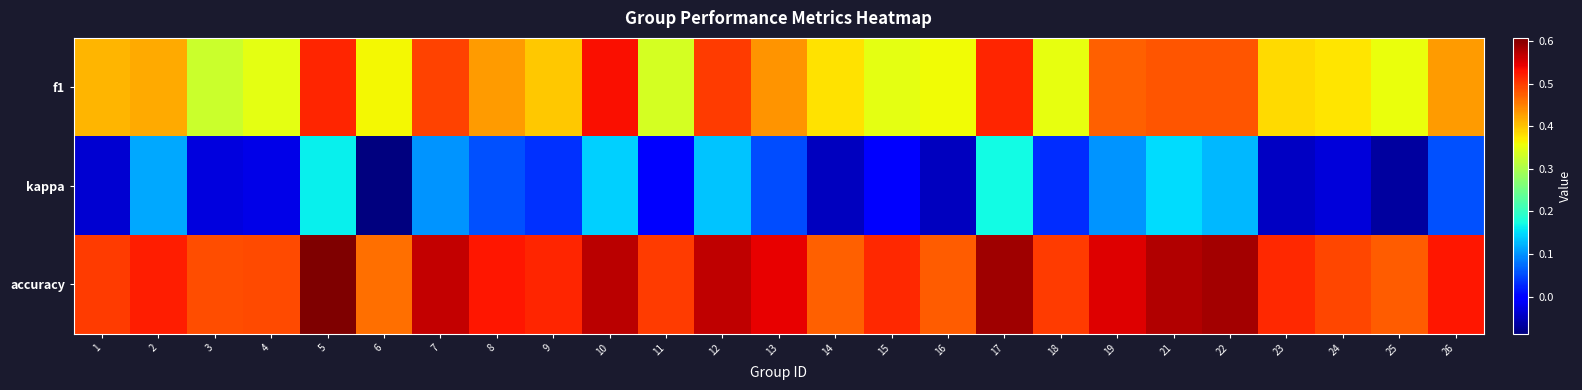

Rank the series at 7 from lowest to highest value.

kappa, f1, accuracy